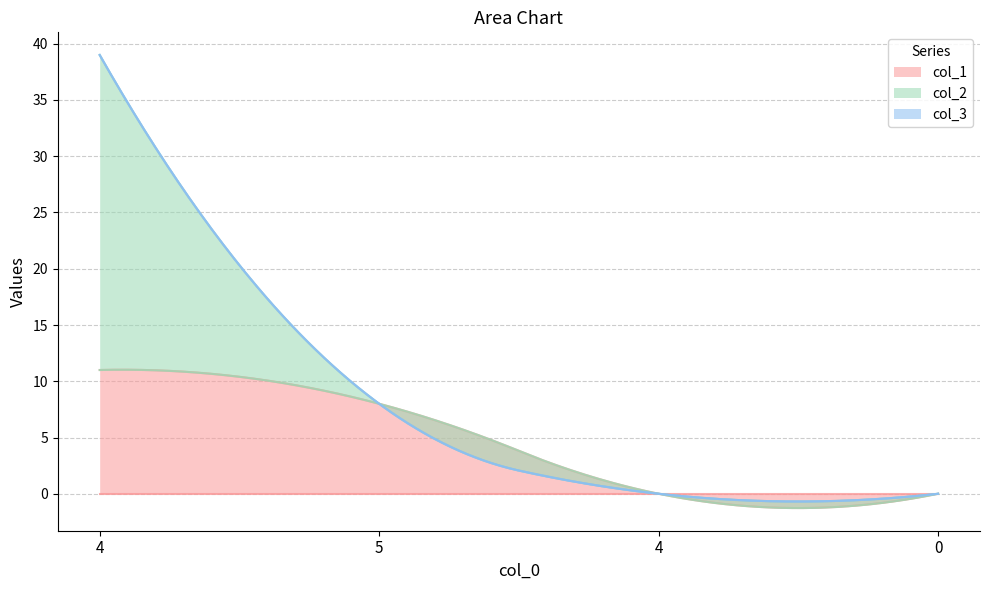

What is the total value across all series at 5?

8